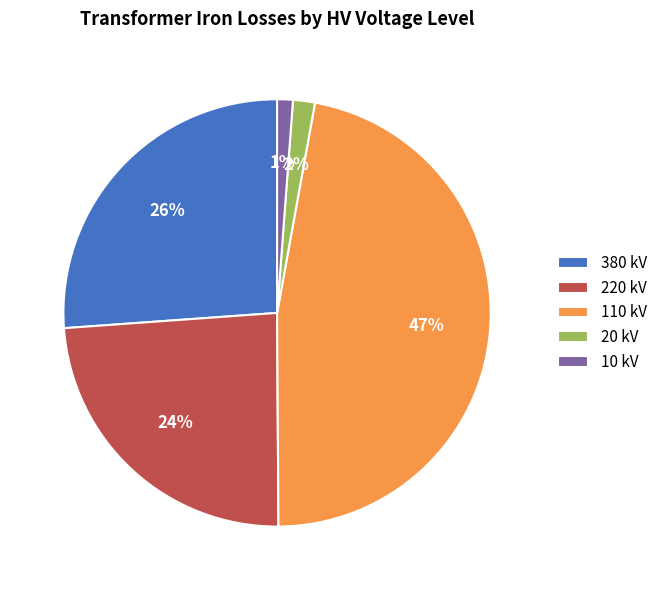

Is there a majority slice in this chart?

No